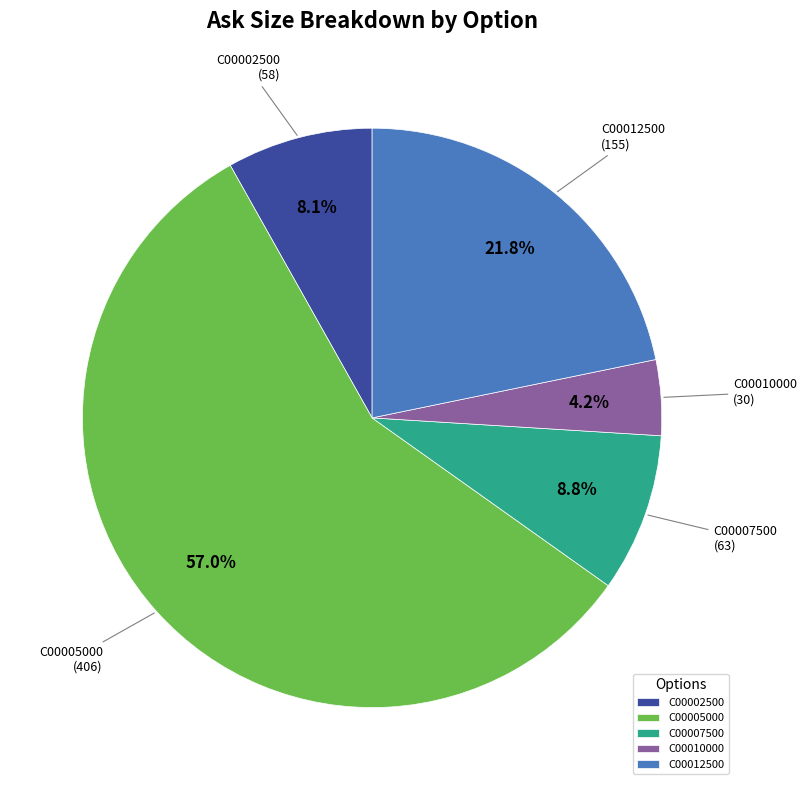

Combined, do C00010000 and C00002500 account for over 50%?

No